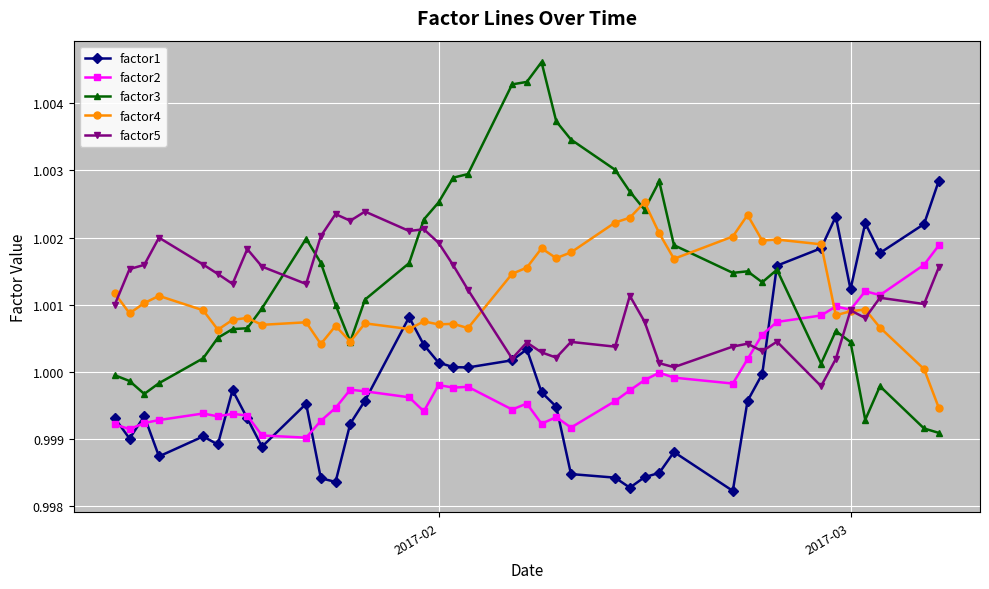

Which series has the largest range (max minus min)?

factor3